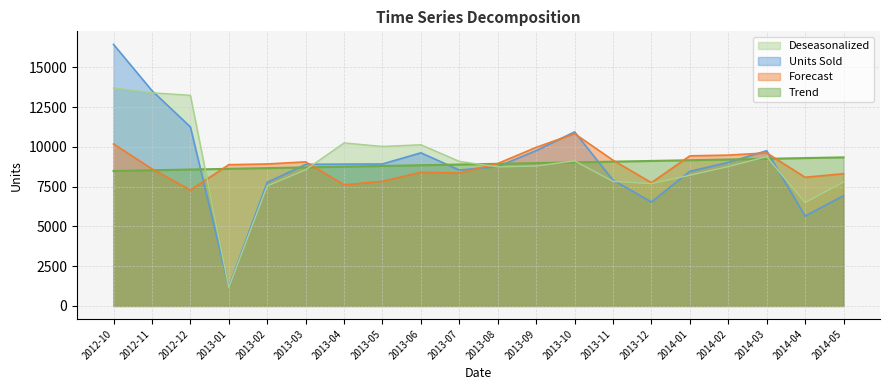

What is the label of the 19th point from the left?

2014-04